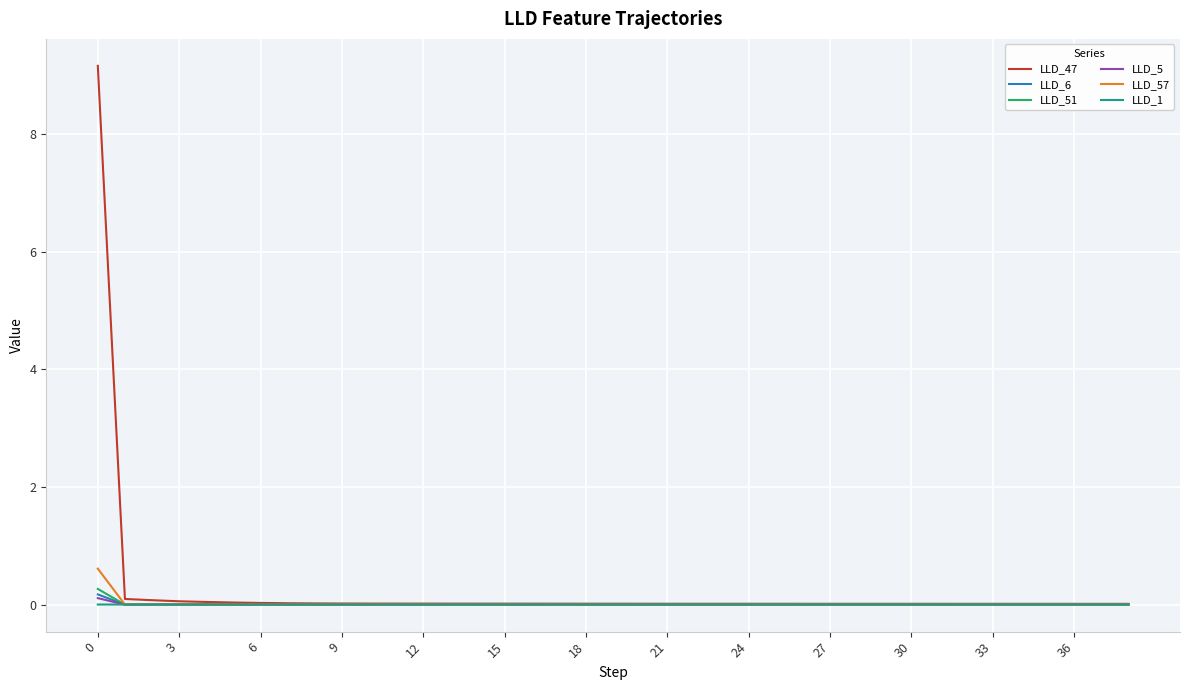

Which series has the widest spread of values?

LLD_47